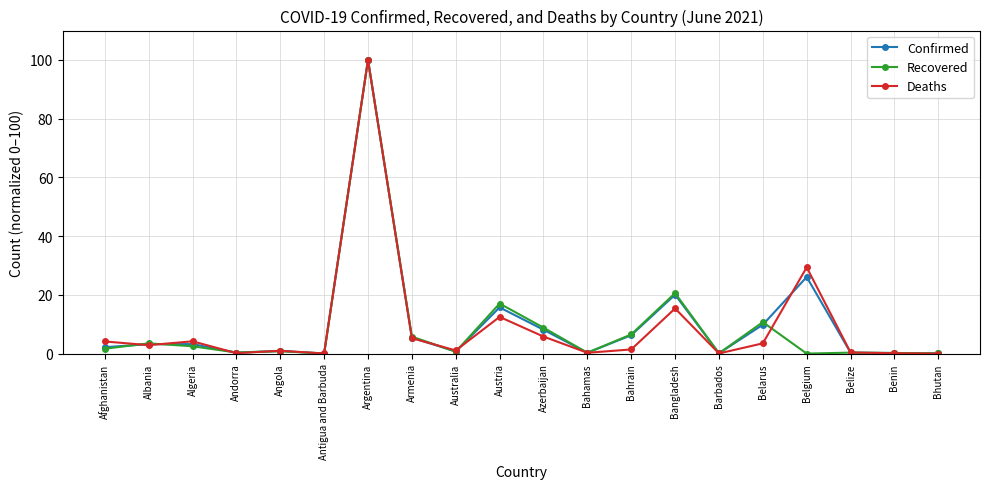

What are all the series names shown in the legend?

Confirmed, Recovered, Deaths